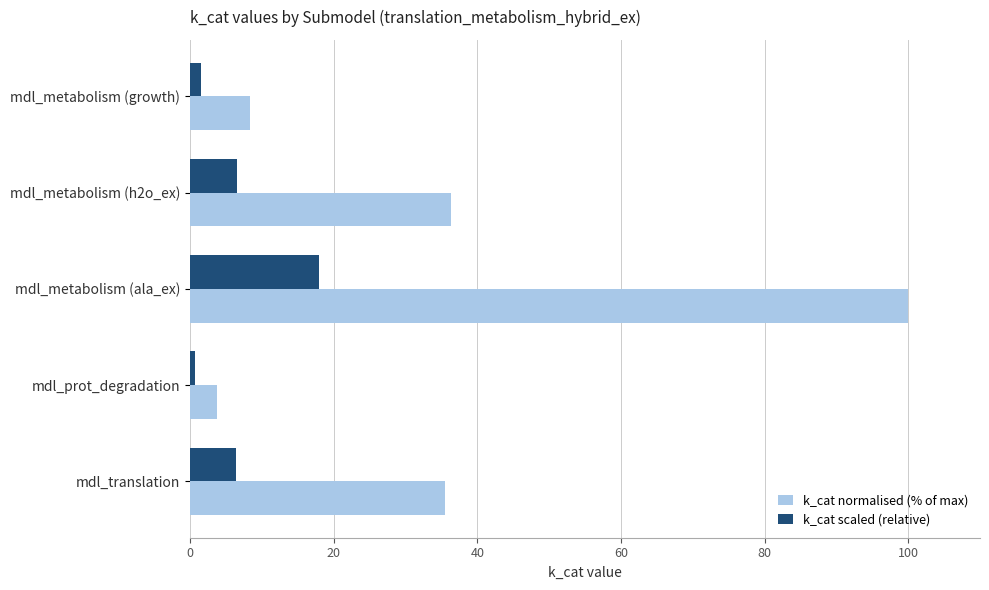

Rank the series by their maximum value, from lowest to highest.

k_cat scaled (relative), k_cat normalised (% of max)